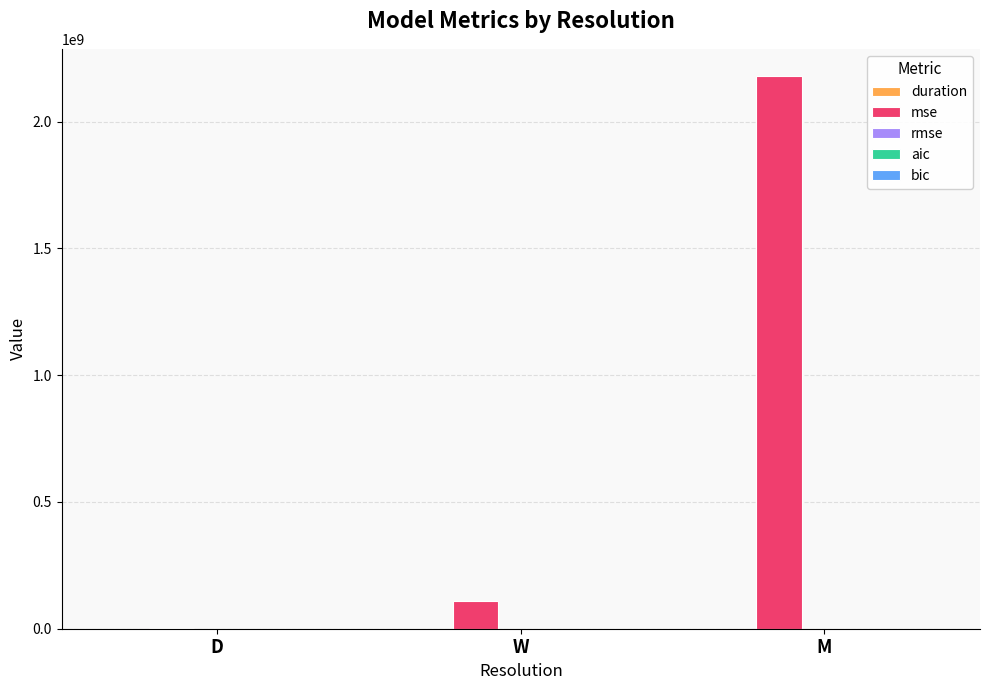

Which category has the highest value across all series?

M